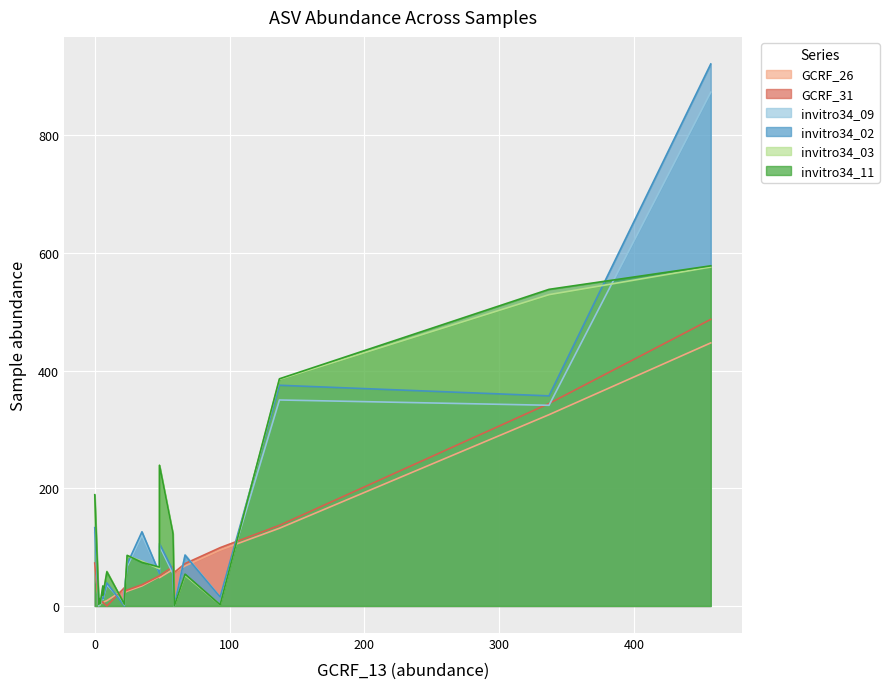

At ASV13, list the series in order from smallest to largest.

GCRF_26, GCRF_31, invitro34_09, invitro34_02, invitro34_03, invitro34_11